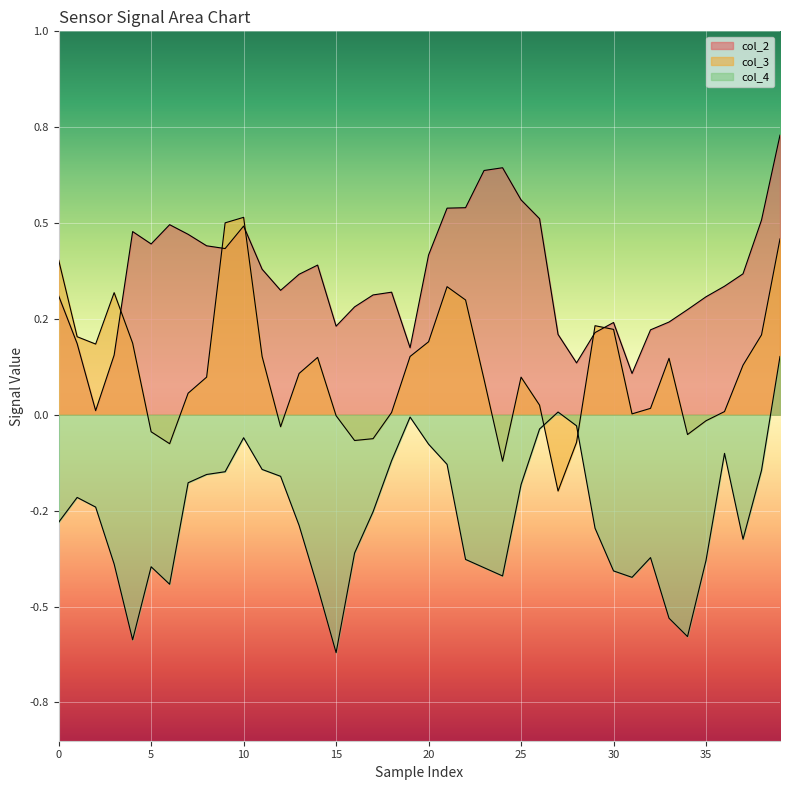

How many times do col_4 and col_3 cross each other?

2